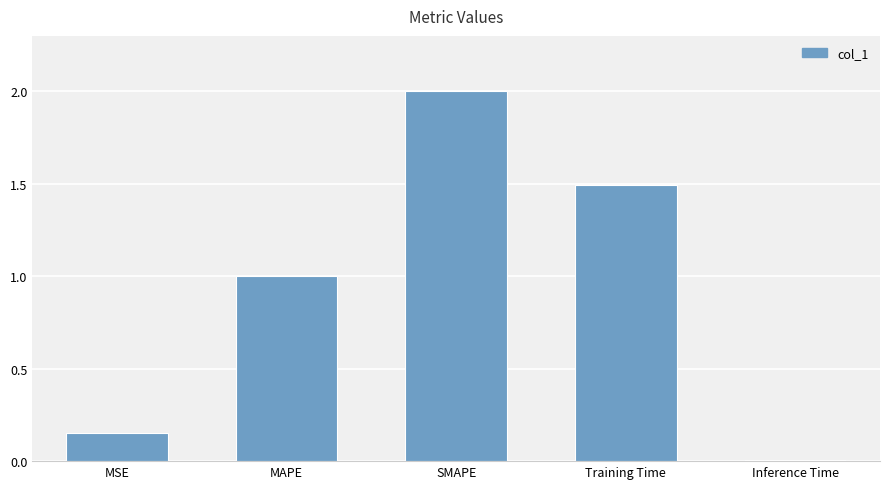

The value at Training Time is 1.5. True or false?

True